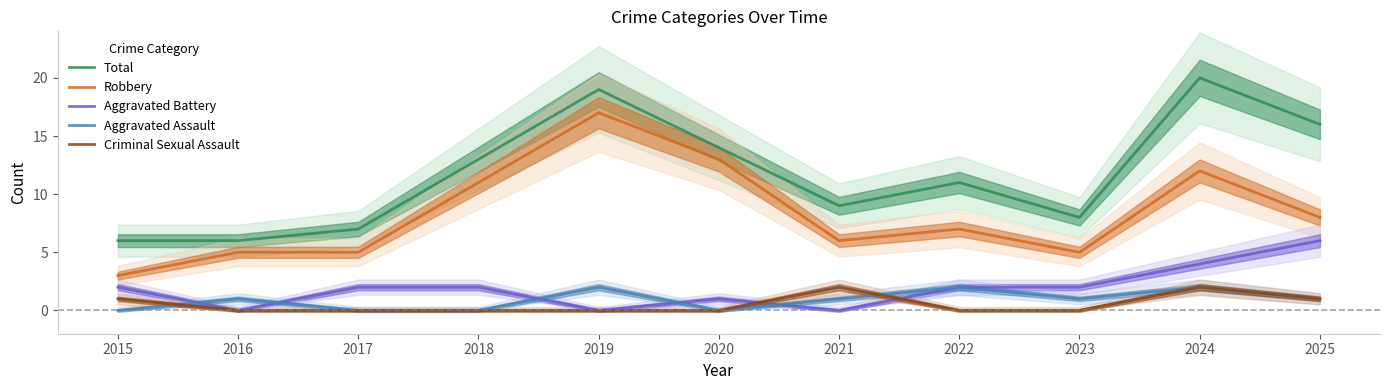

Is it true that Robbery equals 5 at 2017?

True